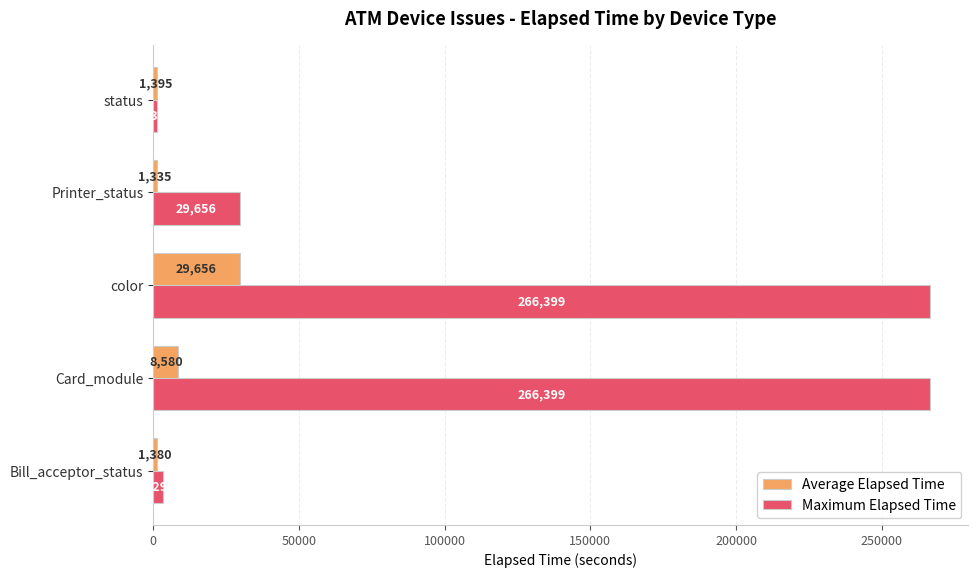

Rank the series by their average value, from lowest to highest.

Average Elapsed Time, Maximum Elapsed Time